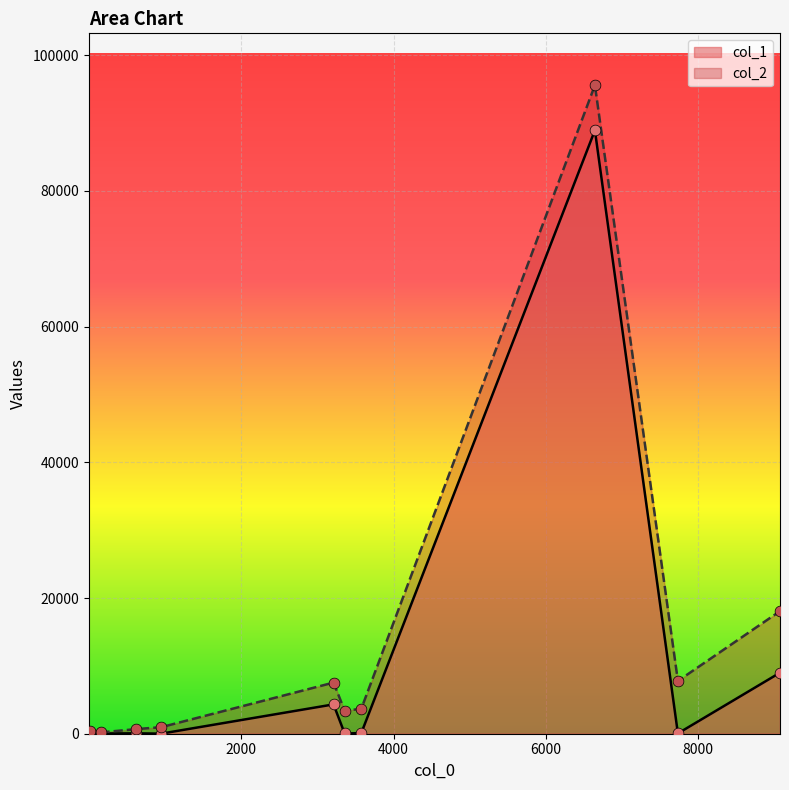

Which series reaches the maximum Y coordinate?

col_2